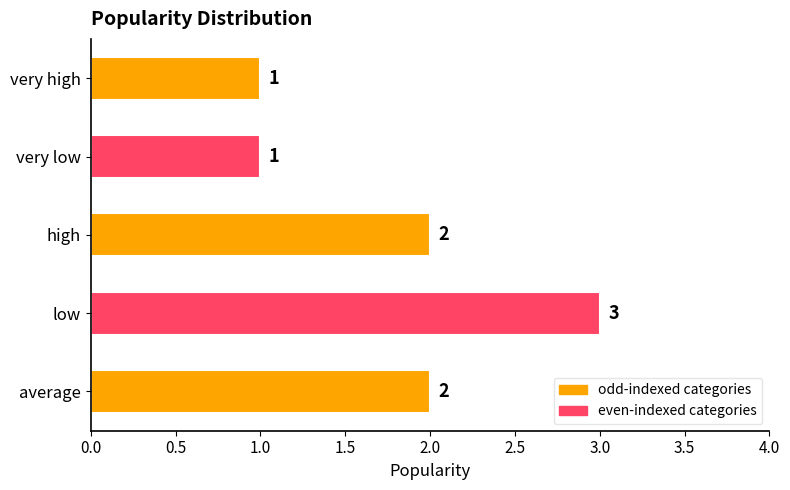

What is the ratio of the value at high to the value at very high?

2.0